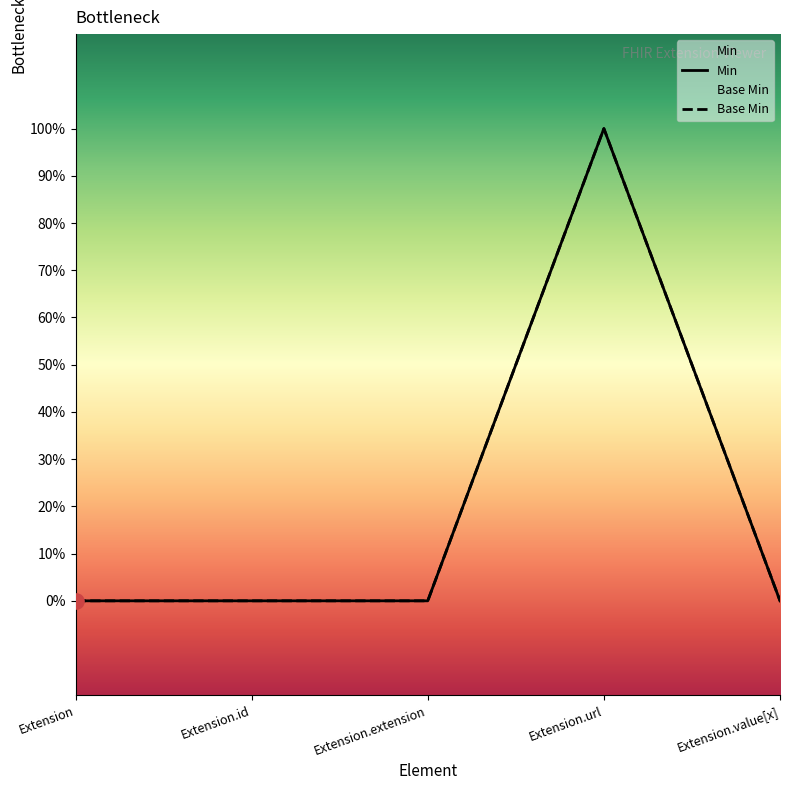

Which series has the largest total across all categories?

Min